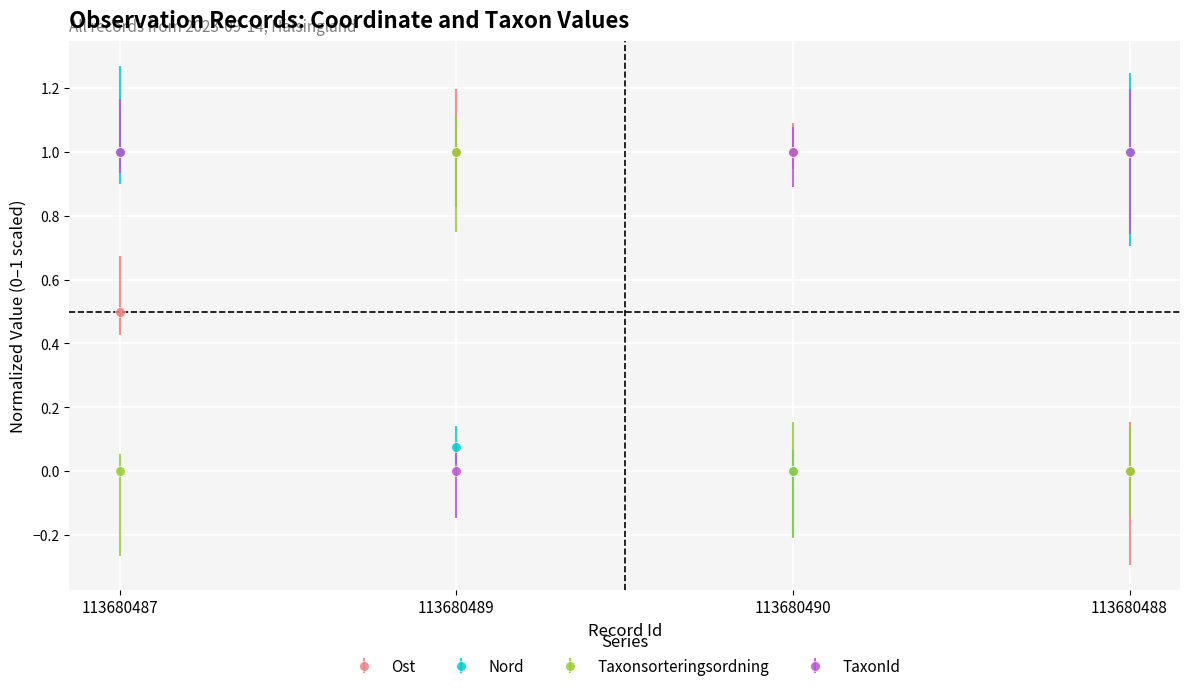

How many values in Nord are above zero?

3